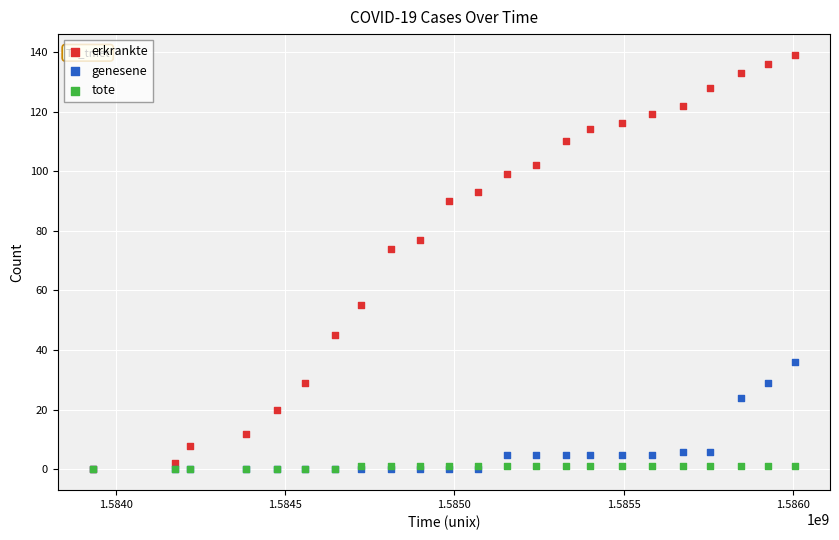

In the genesene series, what Y value is closest to 18?

24